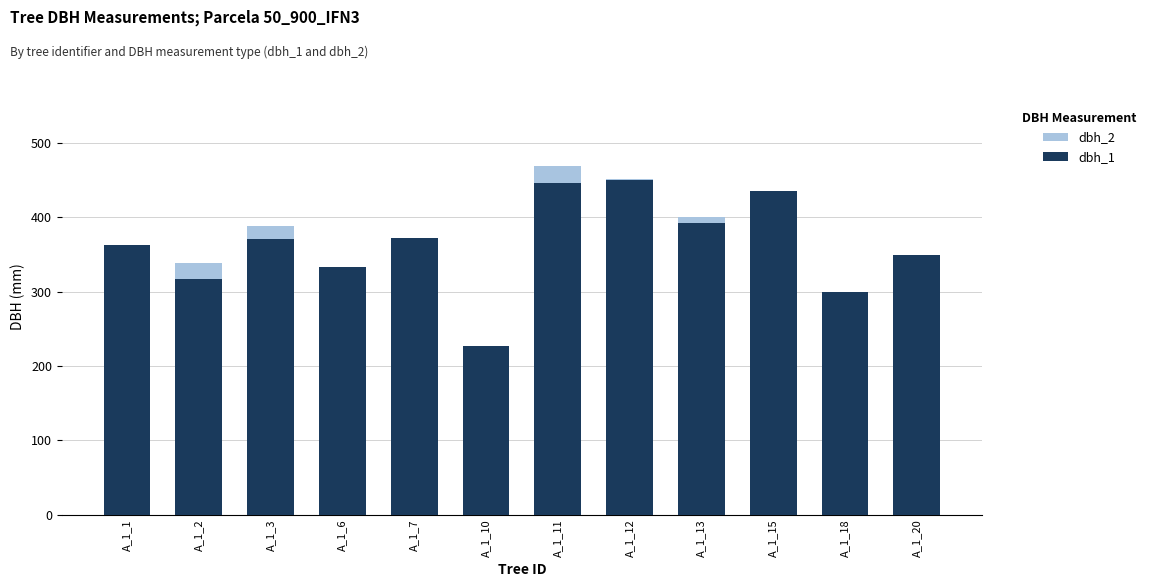

What is the sum of all dbh_1 values?

4359